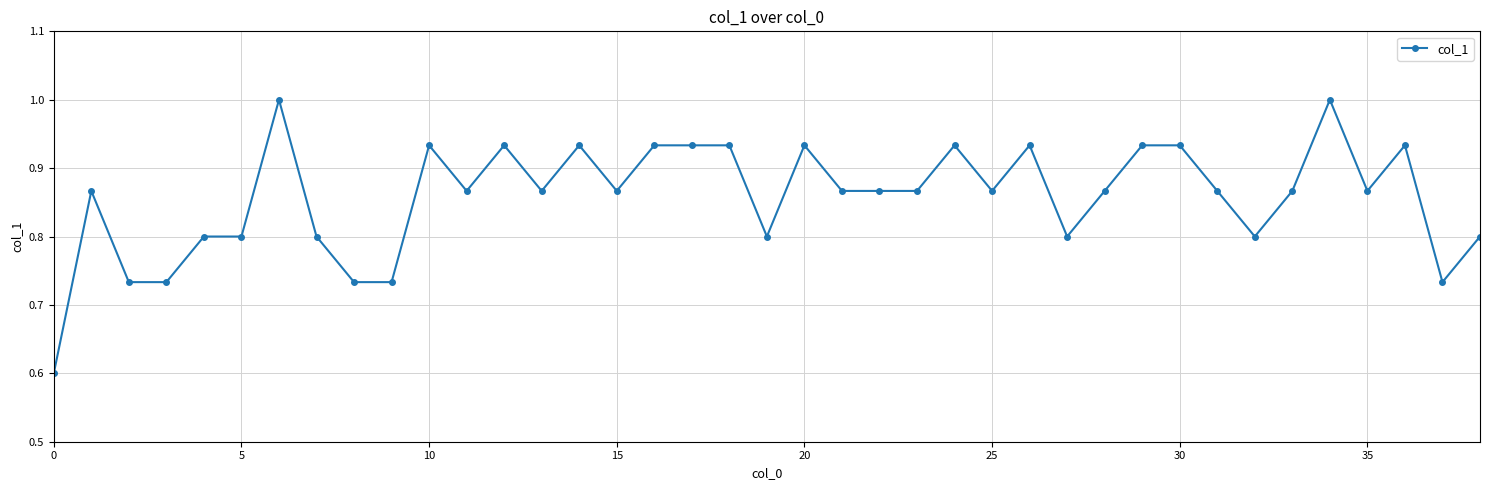

What is the minimum value shown in the chart?

0.6